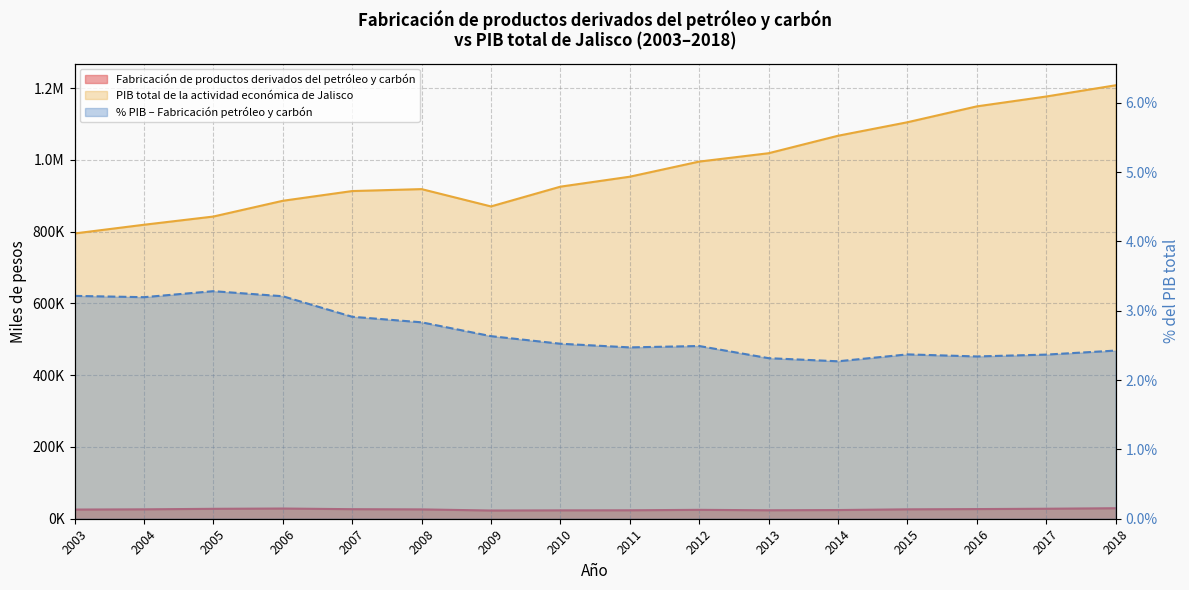

Which series changed the most between 2006 and 2008?

PIB total de la actividad económica de Jalisco